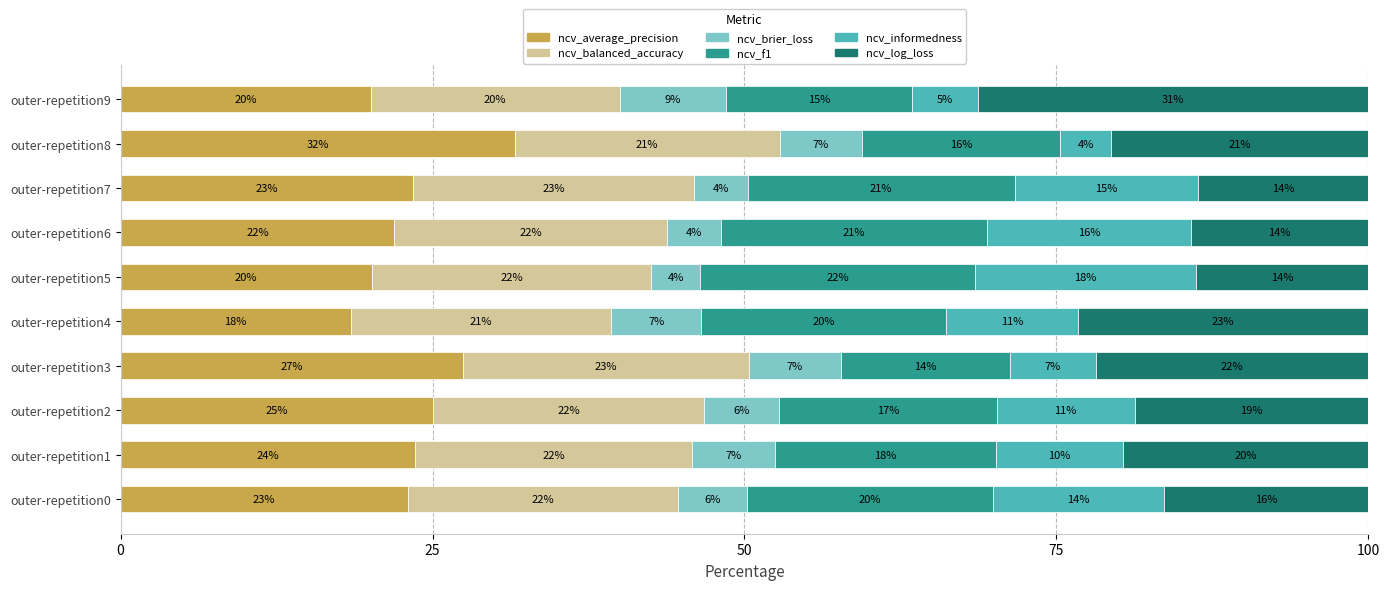

What are all the series names shown in the legend?

ncv_average_precision, ncv_balanced_accuracy, ncv_brier_loss, ncv_f1, ncv_informedness, ncv_log_loss